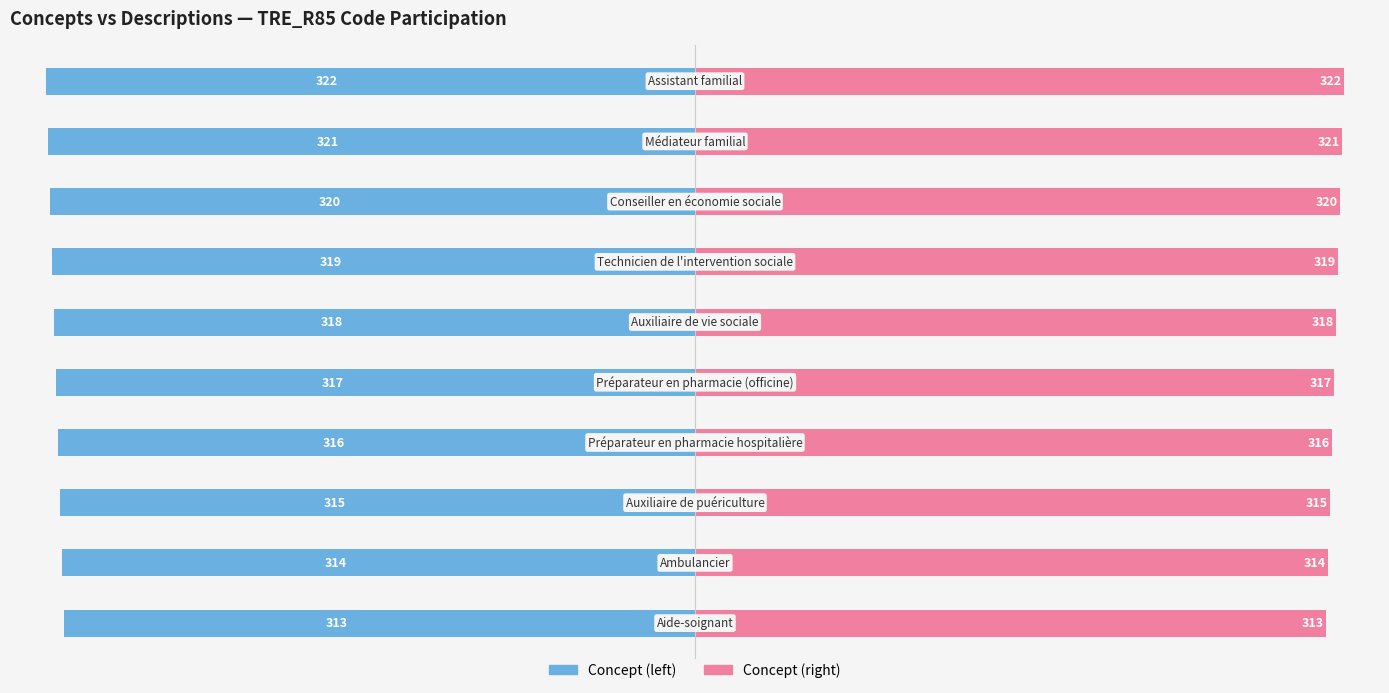

Rank the categories by Concept (left) value from highest to lowest.

0, 1, 2, 3, 4, 5, 6, 7, 8, 9